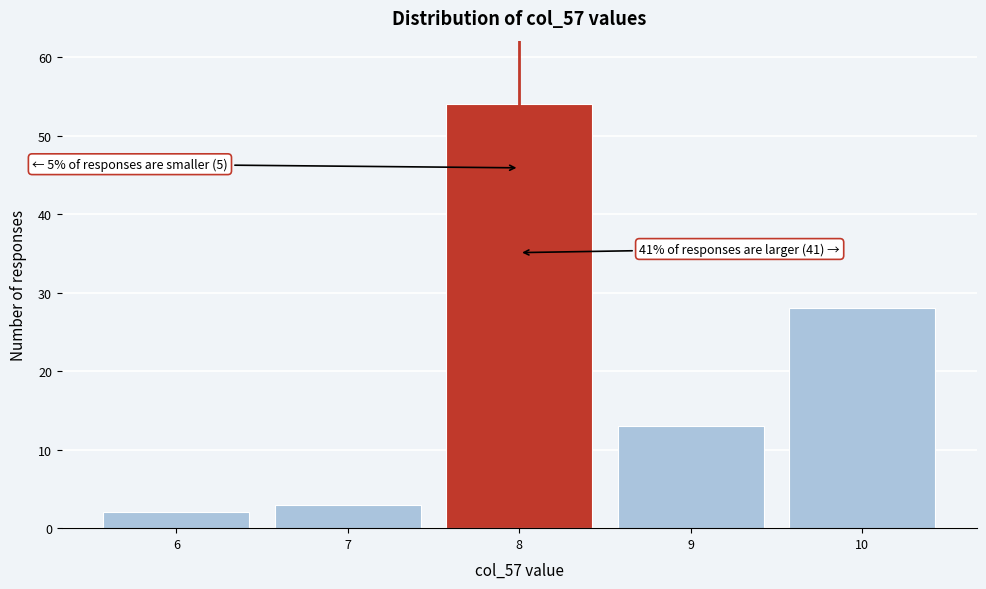

Reading left to right, list all the values displayed in this chart.

2	3	54	13	28